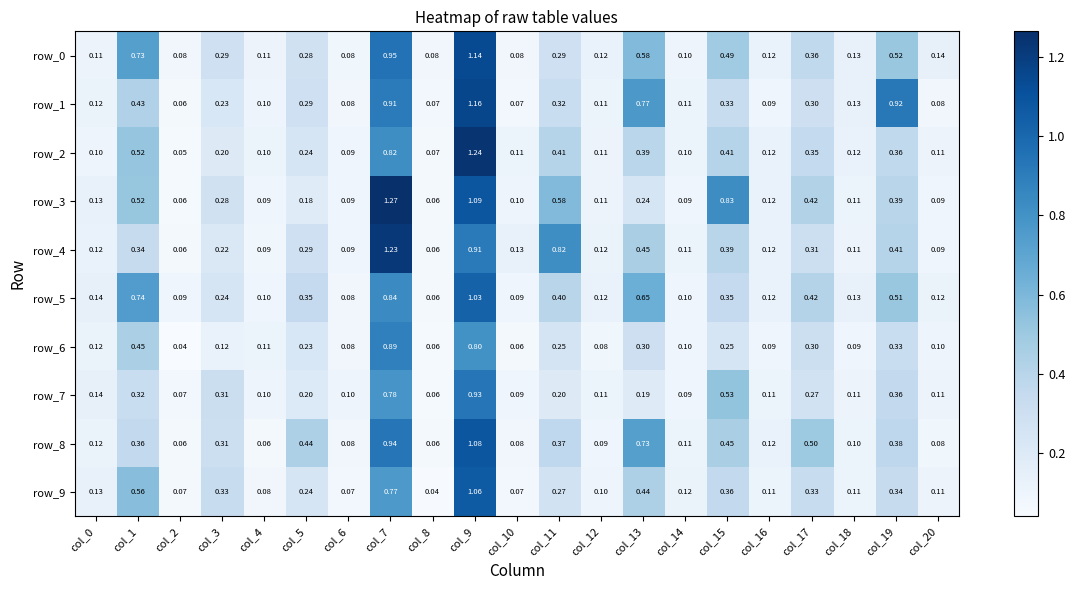

Is the value of row_7 at col_5 greater than the value of row_2 at col_19?

No